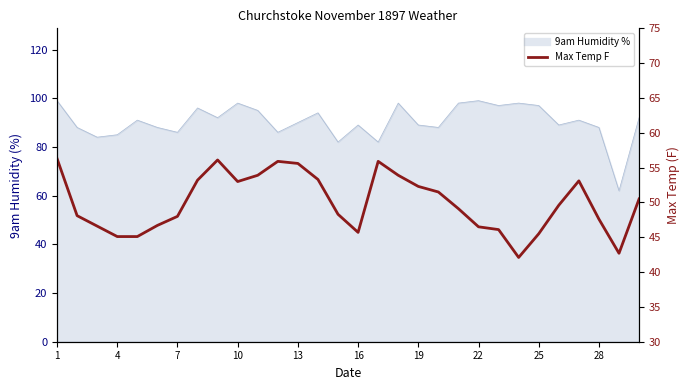

True or false: the data shows 75.1 at 28.

False